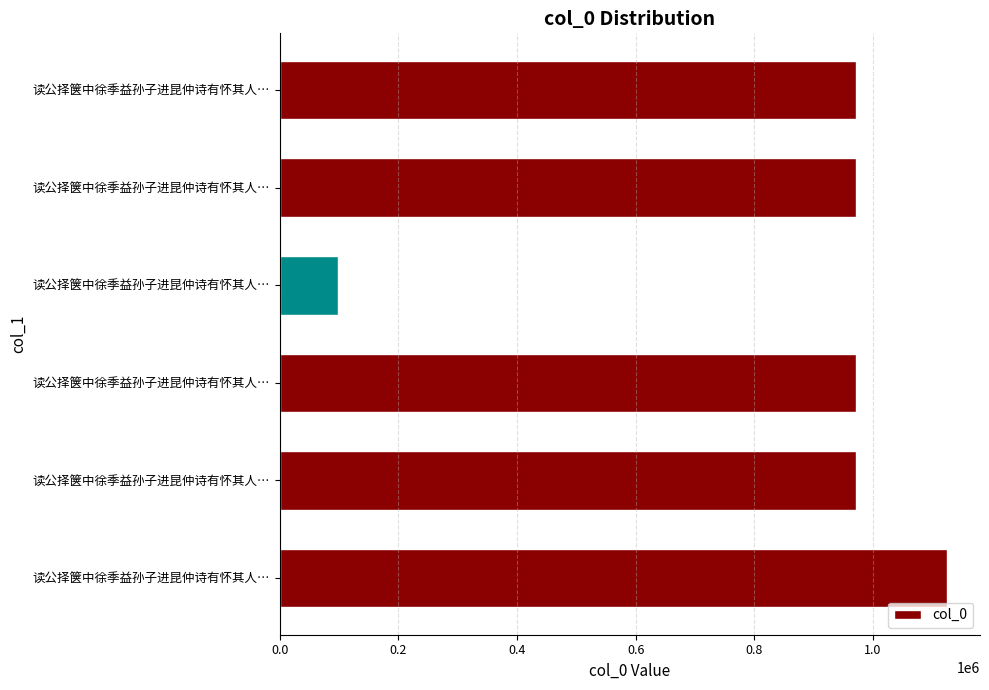

How many data points does each series have?

6